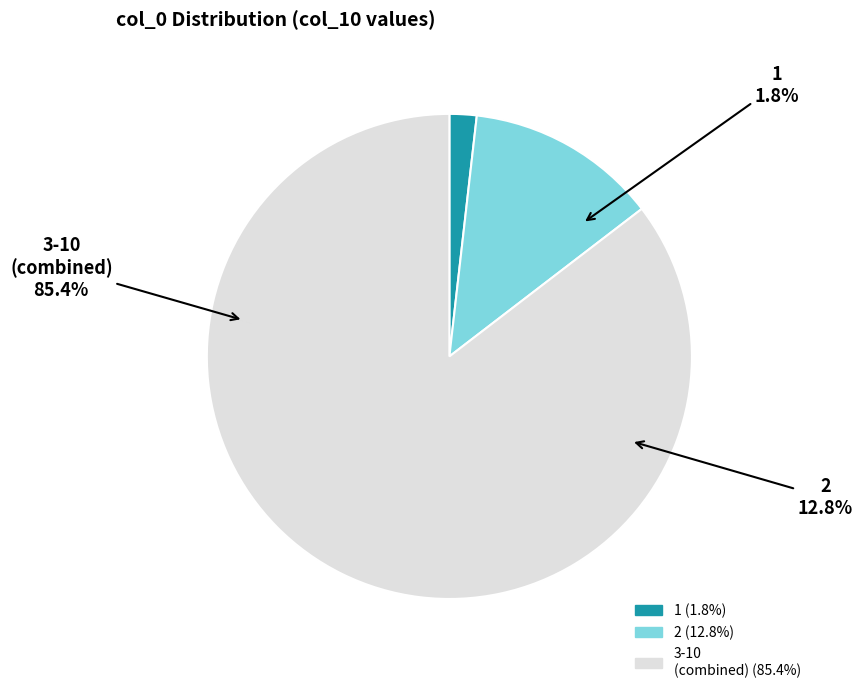

What portion of the pie excludes 4?

87.7%